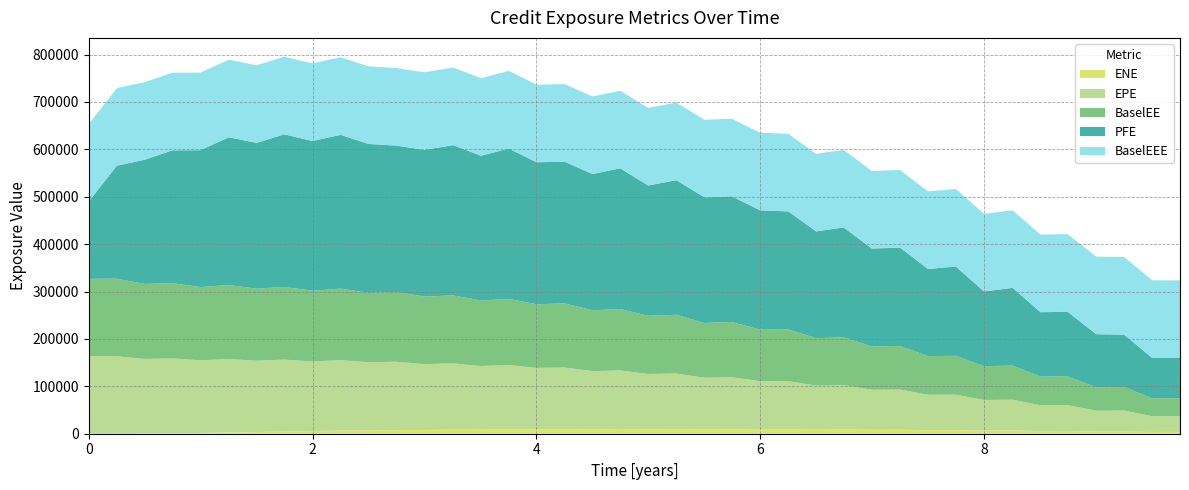

Reading left to right, extract all data points from this chart.

EPE: 163442.0	163433.0	157655.0	158085.0	153479.0	154819.0	150462.0	151580.0	147003.0	148419.0	143610.0	144132.0	139023.0	139695.0	134116.0	135198.0	129563.0	130126.0	123060.0	123754.0	116939.0	117460.0	109260.0	109804.0	102122.0	101955.0	93011.3	93465.6	84444.9	84666.7	74646.5	74734.6	64641.8	64910.9	54344.5	54490.1	43858.5	44125.0	33219.7	33225.2
ENE: 0.0	0.0	278.0	817.9	1470.2	2794.6	3562.1	4821.6	5499.1	6841.1	7203.0	7815.7	7934.2	8607.3	8768.3	9646.0	9340.4	9621.4	9080.8	9820.2	9098.3	9655.9	8861.2	9400.2	8727.2	9004.9	8544.0	9192.5	8288.1	8438.0	7574.2	7666.4	6649.0	6919.8	5628.8	5765.2	4735.7	4737.9	3745.2	3795.6
PFE: 163442.0	238446.0	262064.0	280223.0	288881.0	311761.0	307693.0	321921.0	316026.0	324480.0	314228.0	308797.0	309626.0	317061.0	305575.0	317309.0	299662.0	299018.0	287469.0	297001.0	275000.0	284139.0	264989.0	265156.0	251761.0	249077.0	225518.0	231731.0	206550.0	207512.0	183896.0	188437.0	157711.0	164039.0	135940.0	136298.0	112197.0	110446.0	85405.3	84970.8
BaselEE: 163442.0	163697.0	158163.0	158860.0	154505.0	156143.0	152053.0	153487.0	149155.0	150959.0	146420.0	147303.0	142429.0	143541.0	138203.0	139717.0	134277.0	135307.0	128389.0	129537.0	122810.0	123820.0	115608.0	116606.0	108855.0	109116.0	99942.7	100828.0	91465.6	92114.4	81571.3	82028.1	71267.0	71904.0	60476.3	60908.3	49257.5	49798.2	37673.4	37863.0
BaselEEE: 163442.0	163697.0	163697.0	163697.0	163697.0	163697.0	163697.0	163697.0	163697.0	163697.0	163697.0	163697.0	163697.0	163697.0	163697.0	163697.0	163697.0	163697.0	163697.0	163697.0	163697.0	163697.0	163697.0	163697.0	163697.0	163697.0	163697.0	163697.0	163697.0	163697.0	163697.0	163697.0	163697.0	163697.0	163697.0	163697.0	163697.0	163697.0	163697.0	163697.0